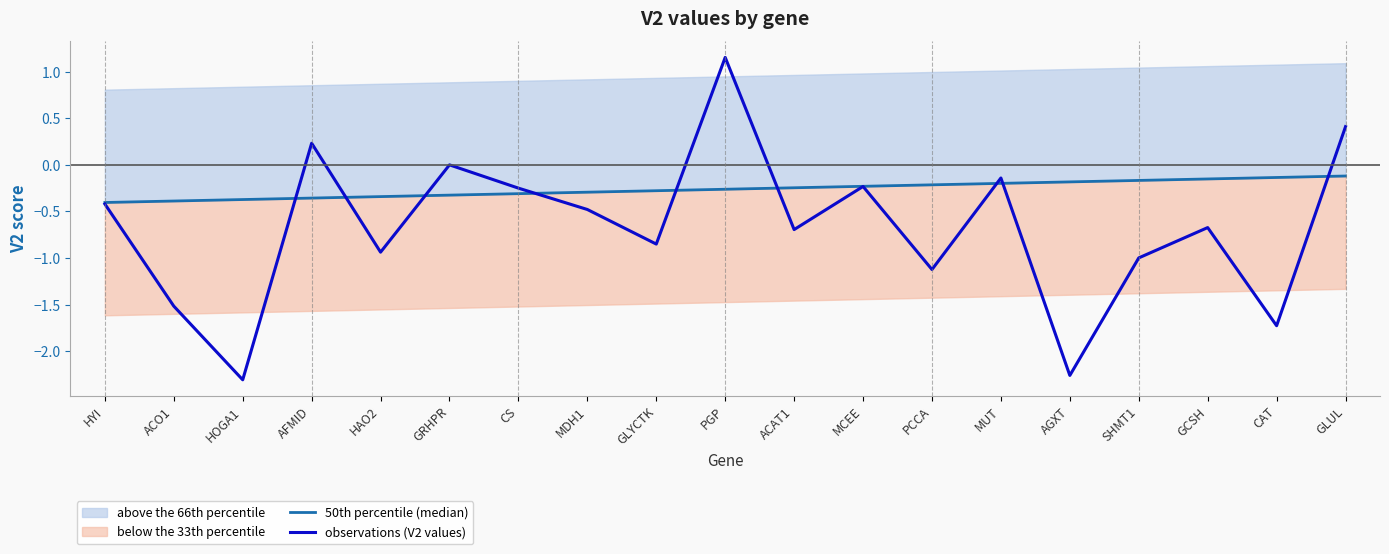

At which category does observations (V2 values) reach its first local peak?

AFMID